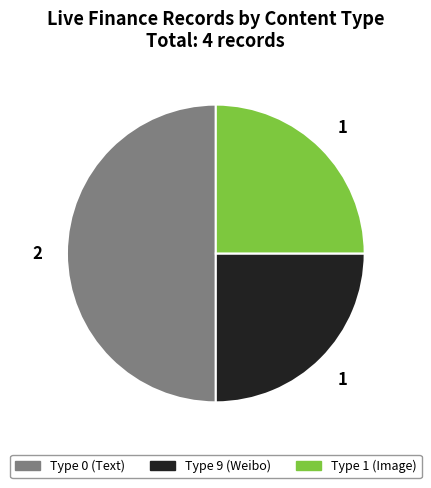

Combined, do Type 0 (Text) and Type 9 (Weibo) account for over 50%?

Yes